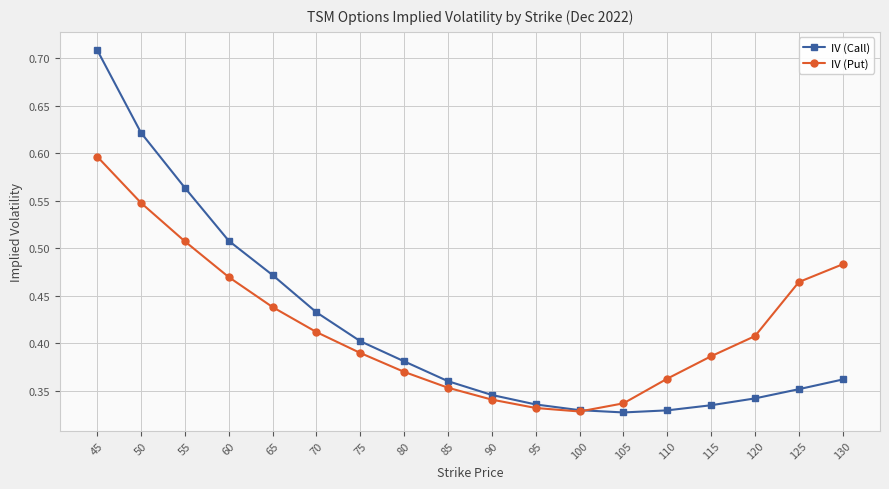

Is the value of IV (Call) at 75 greater than the value of IV (Put) at 75?

Yes